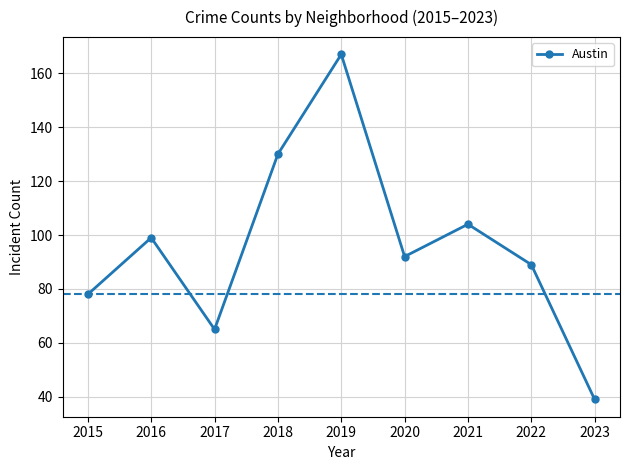

How many data points are less than 92?

4